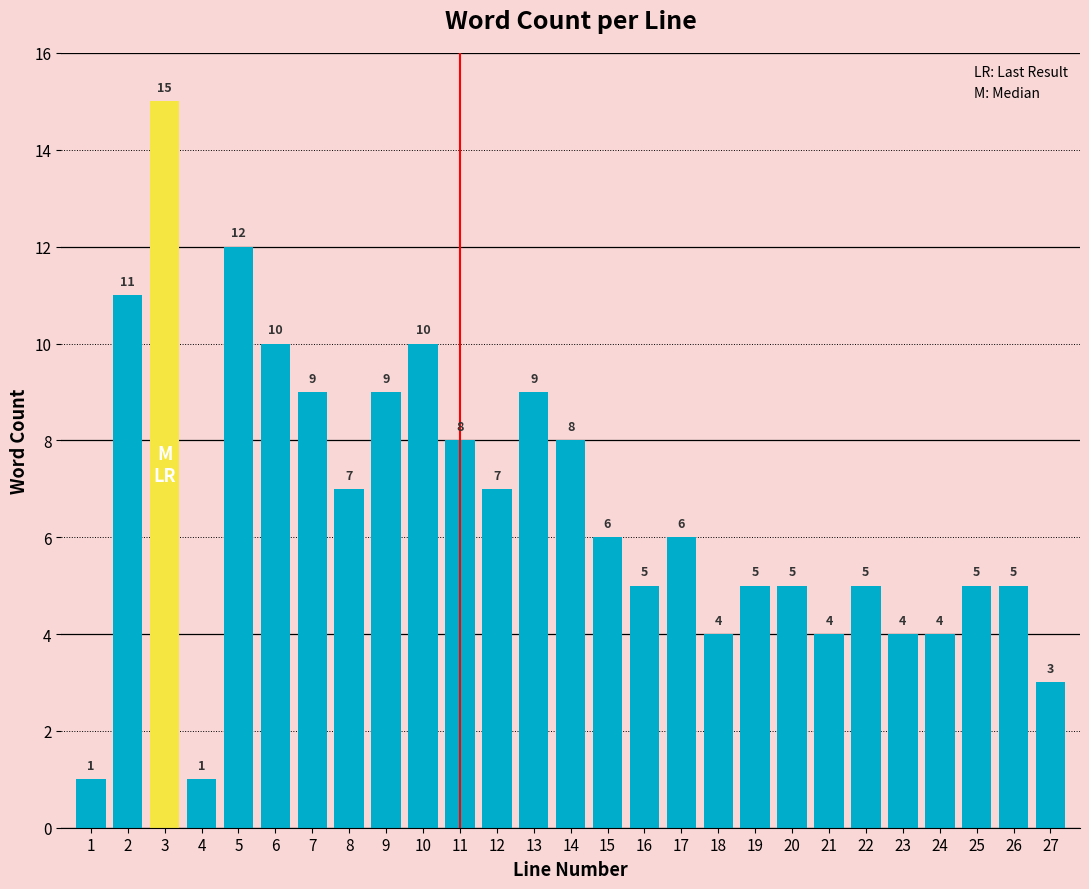

Reading right to left, list all the values displayed in this chart.

3	5	5	4	4	5	4	5	5	4	6	5	6	8	9	7	8	10	9	7	9	10	12	1	15	11	1